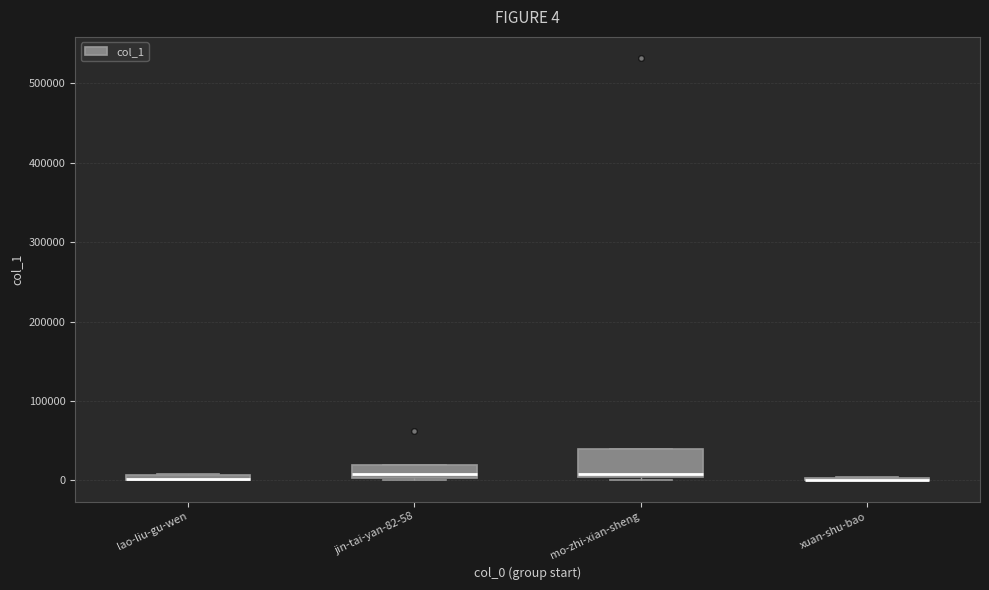

Which box is the tallest, from its lower edge to its upper edge?

mo-zhi-xian-sheng